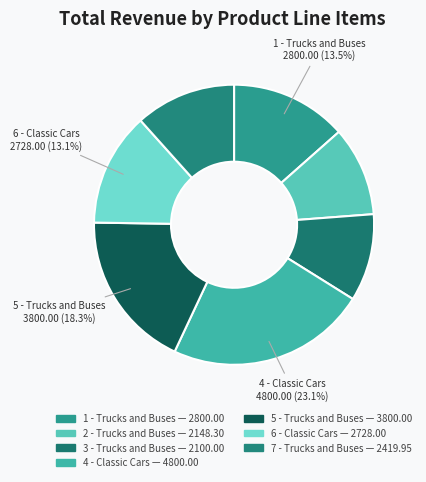

How much of the chart is everything except 7 - Trucks and Buses?

88.4%